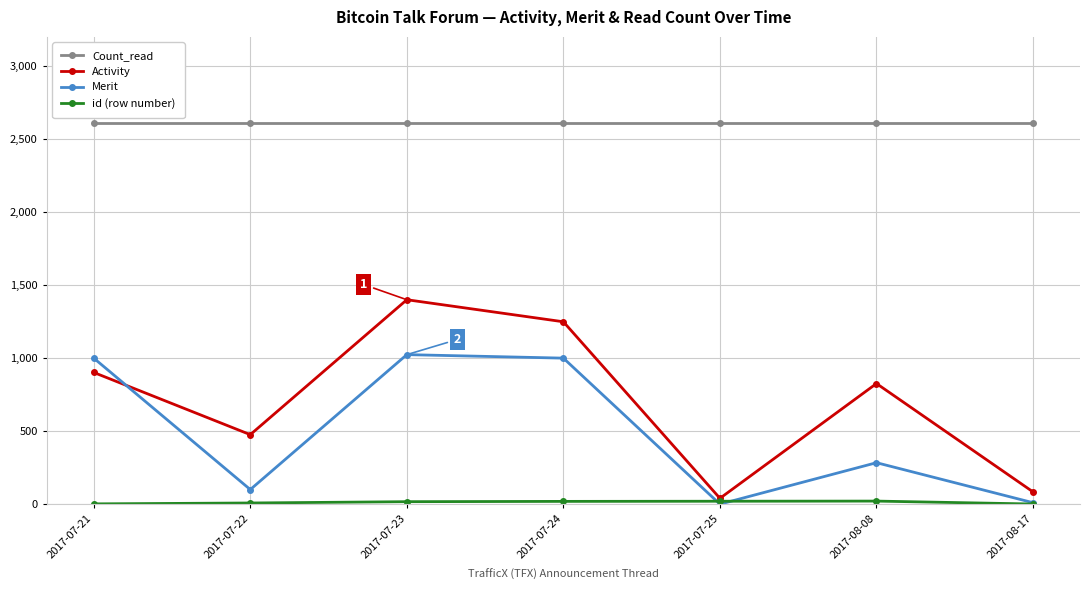

Between 2017-07-23 and 2017-08-08, which series saw the biggest shift?

Merit